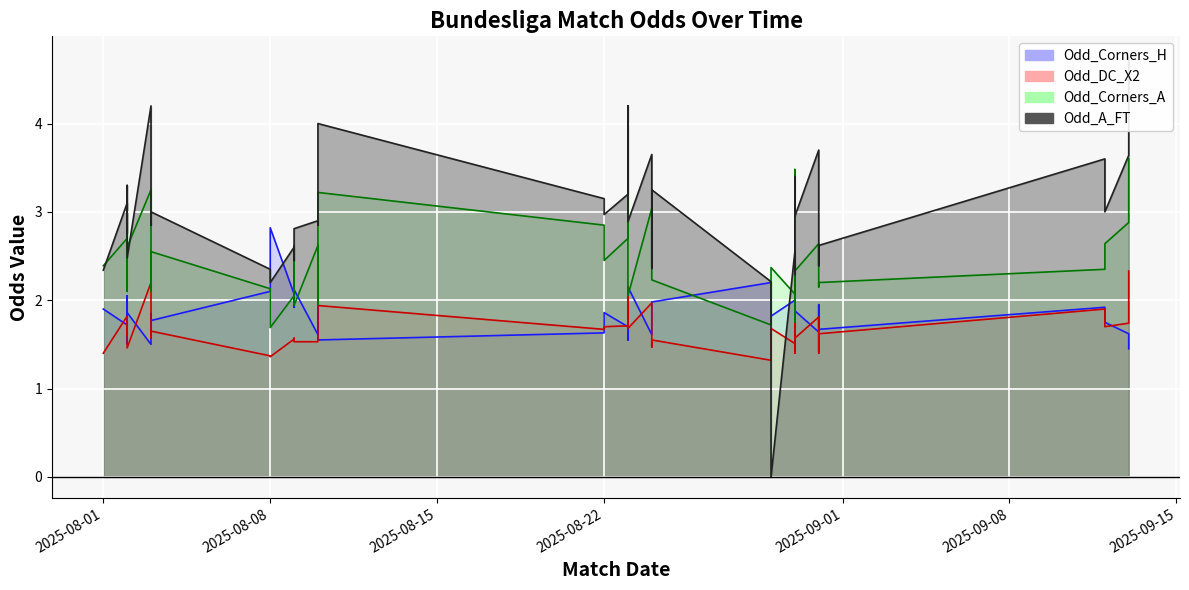

What is the maximum value for Odd_A_FT?

4.8